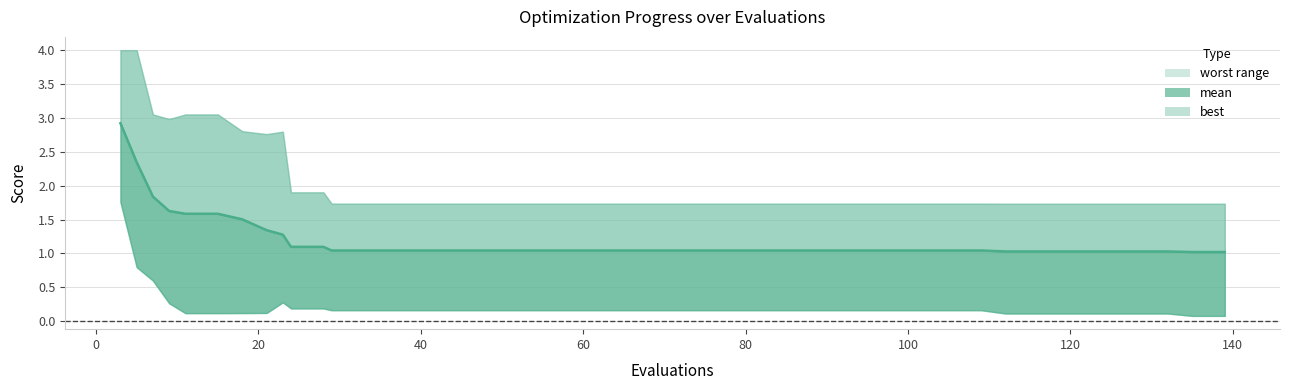

Between 40 and 120, which is larger?

40